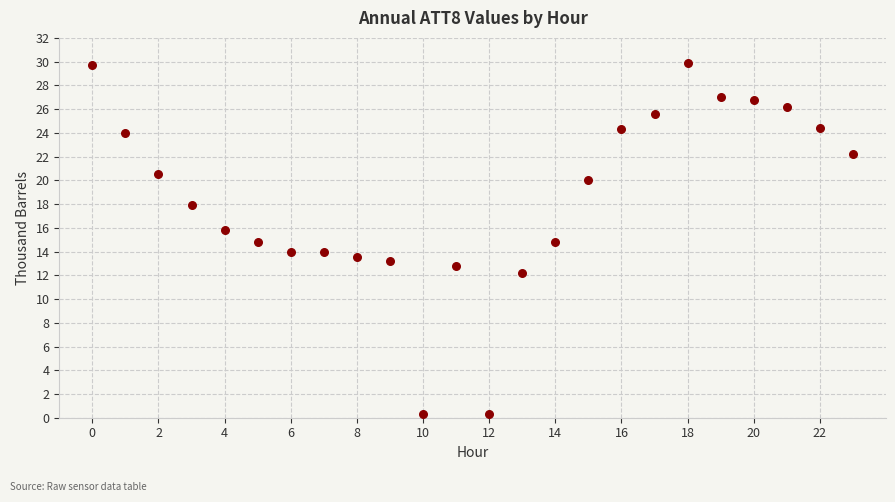

What is the range of Y values (max minus min)?

29.6